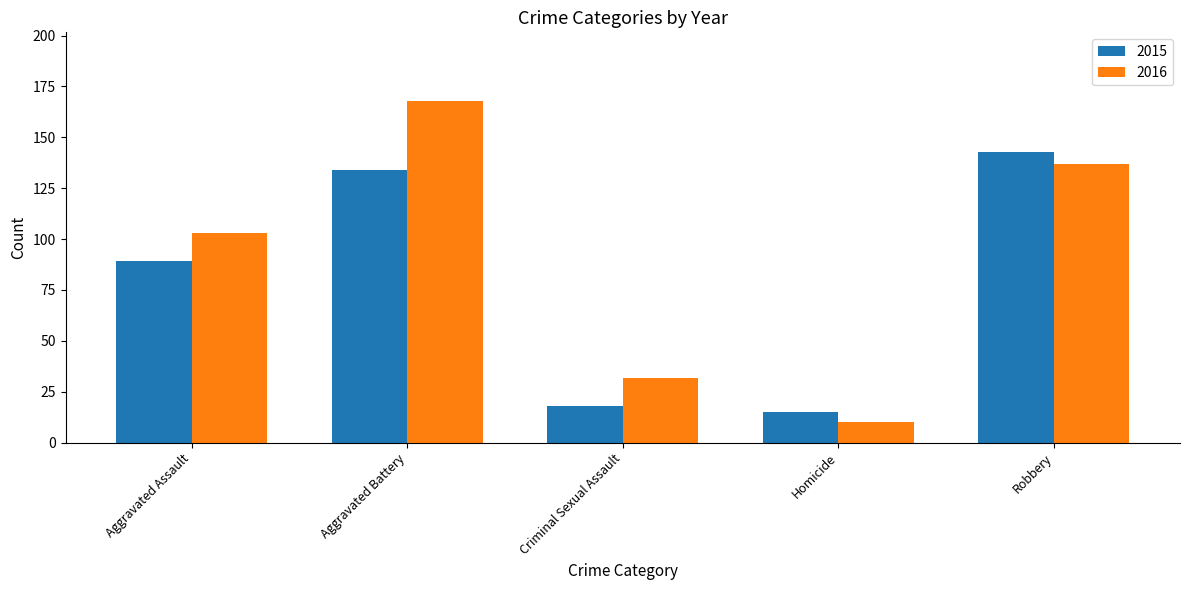

Which series has the largest range (max minus min)?

2016